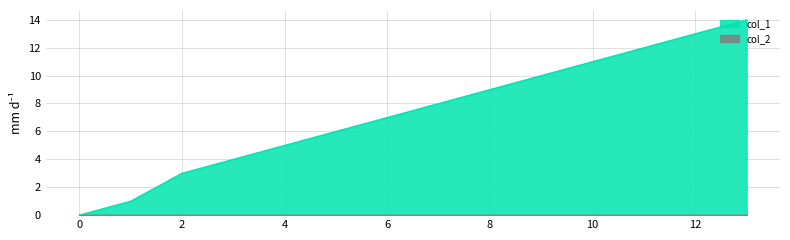

How many values are above zero?

13